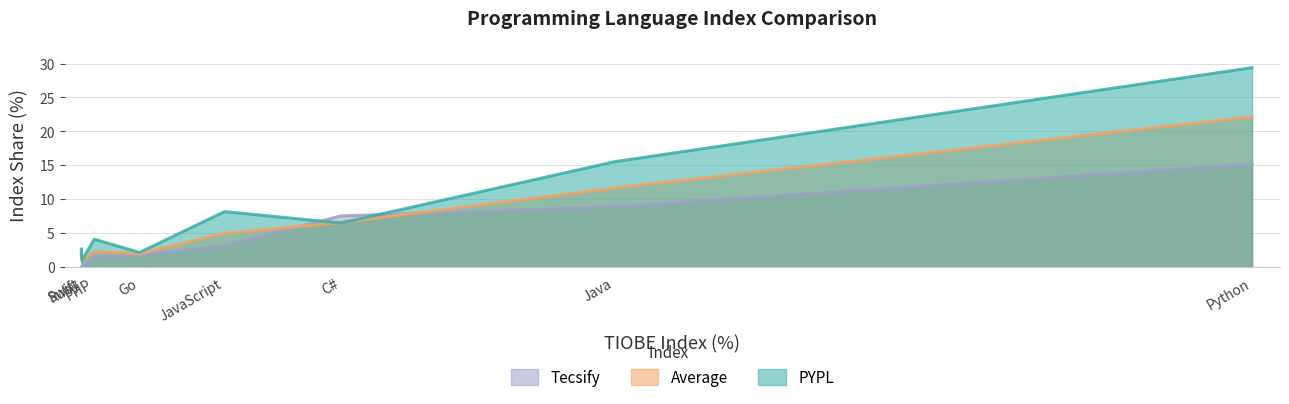

Which label corresponds to the smallest value in the chart?

Ruby